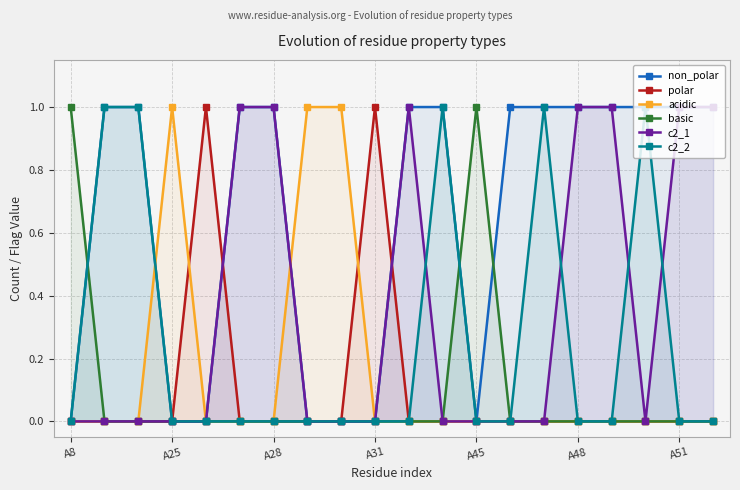

What is the difference between the acidic values at 7 and 17?

1